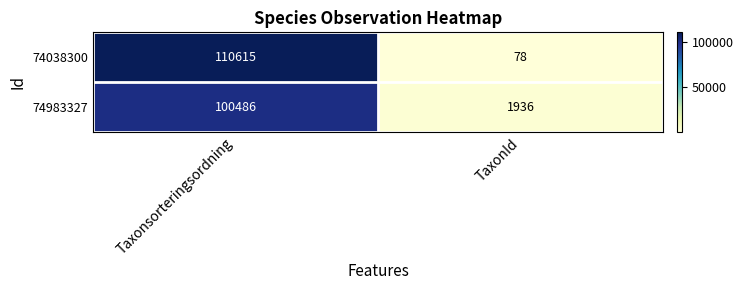

What value does the 74038300 series have at Taxonsorteringsordning, to the nearest 100?

110600